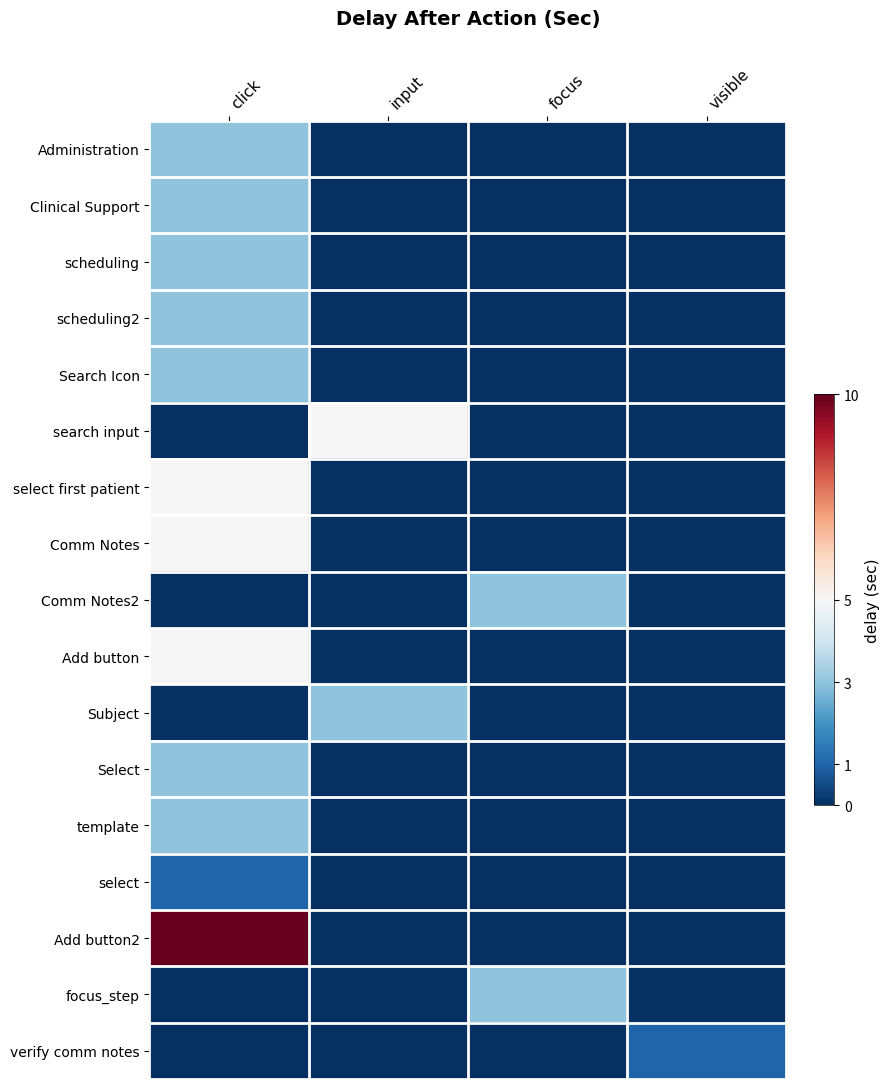

Reading left to right, transcribe all the data shown in this chart.

Administration: click=3	input=0	focus=0	visible=0
Clinical Support: click=3	input=0	focus=0	visible=0
scheduling: click=3	input=0	focus=0	visible=0
scheduling2: click=3	input=0	focus=0	visible=0
Search Icon: click=3	input=0	focus=0	visible=0
search input: click=0	input=5	focus=0	visible=0
select first patient: click=5	input=0	focus=0	visible=0
Comm Notes: click=5	input=0	focus=0	visible=0
Comm Notes2: click=0	input=0	focus=3	visible=0
Add button: click=5	input=0	focus=0	visible=0
Subject: click=0	input=3	focus=0	visible=0
Select: click=3	input=0	focus=0	visible=0
template: click=3	input=0	focus=0	visible=0
select: click=1	input=0	focus=0	visible=0
Add button2: click=10	input=0	focus=0	visible=0
focus_step: click=0	input=0	focus=3	visible=0
verify comm notes: click=0	input=0	focus=0	visible=1